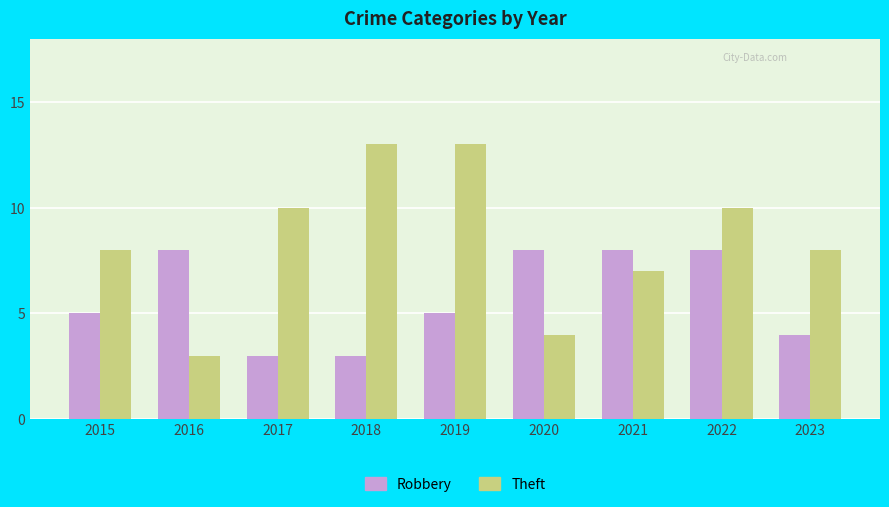

True or false: Robbery has a value of 6 at 2023.

False